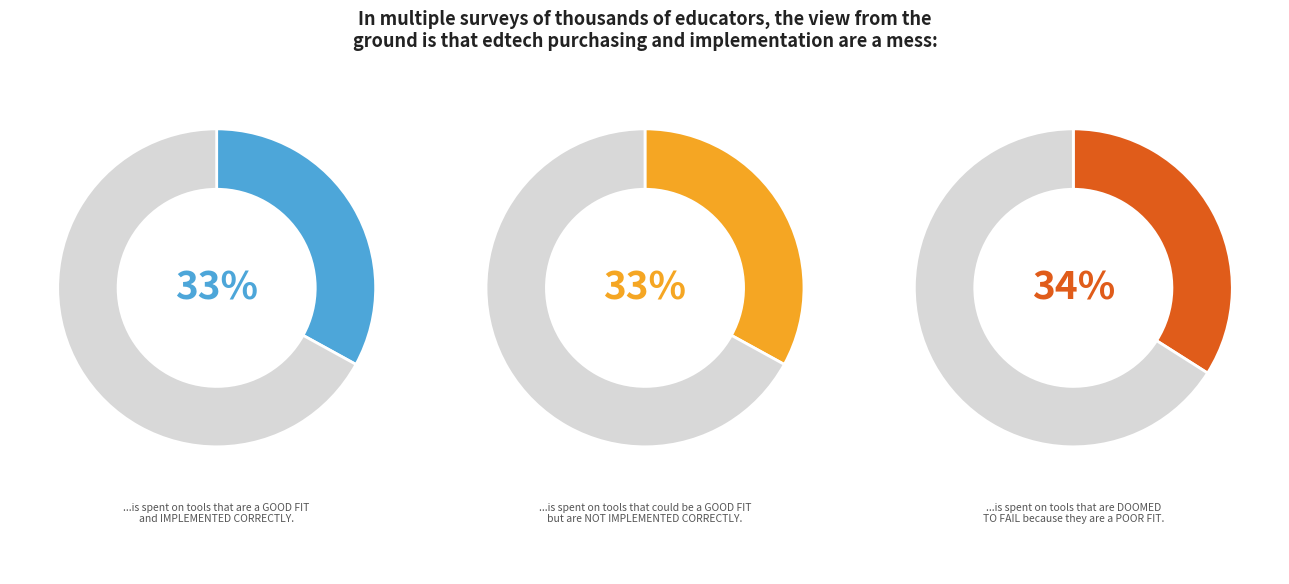

Is there any slice that represents more than half of the pie?

No